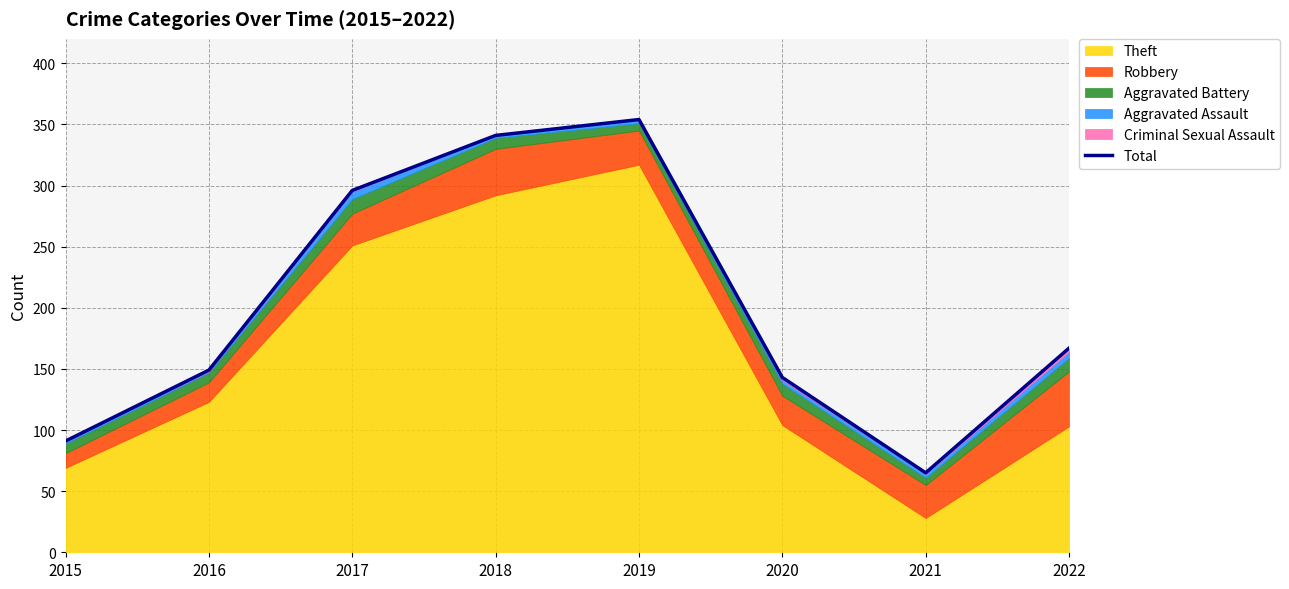

List the labels in order of value, largest first.

2019, 2018, 2017, 2022, 2016, 2020, 2015, 2021